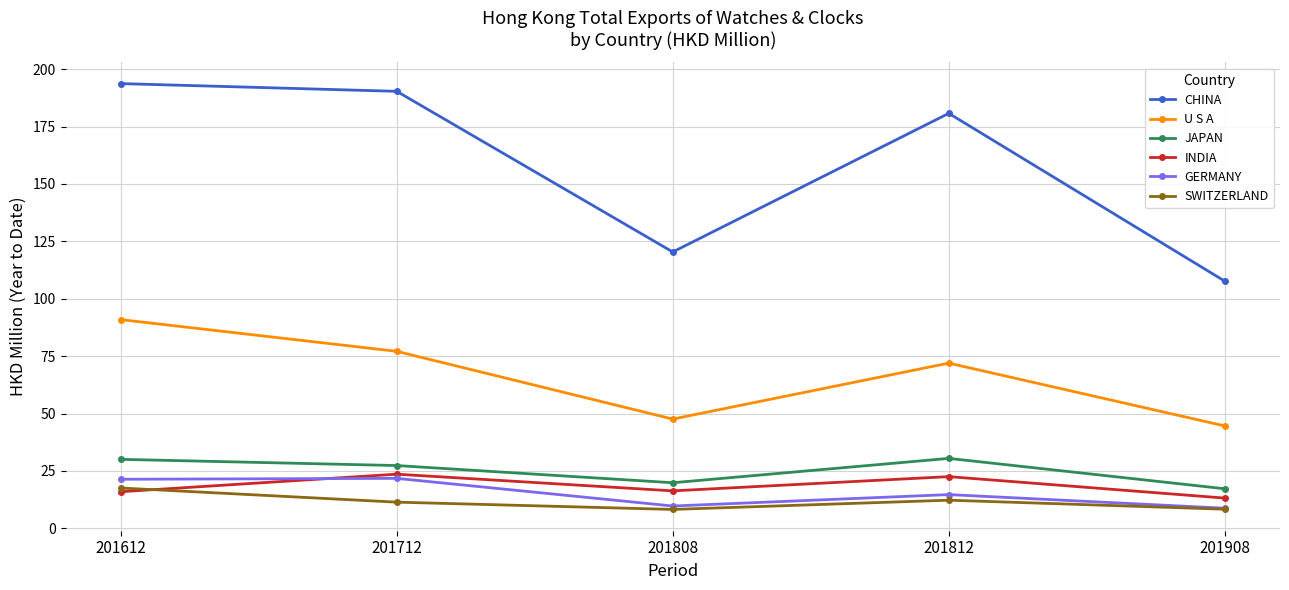

What are all the series names shown in the legend?

CHINA, U S A, JAPAN, INDIA, GERMANY, SWITZERLAND